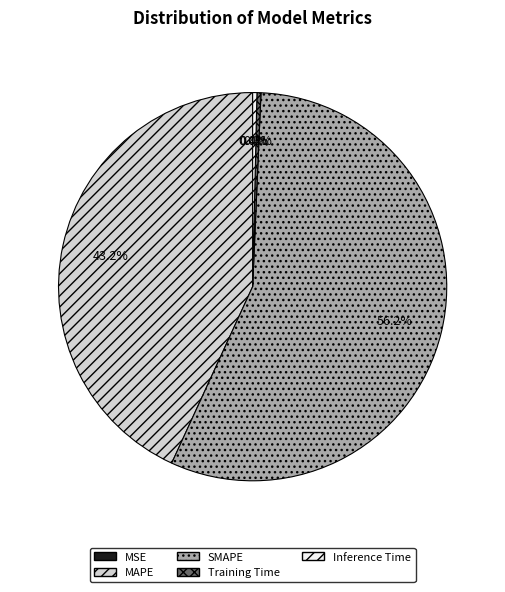

Which slice is the largest?

SMAPE